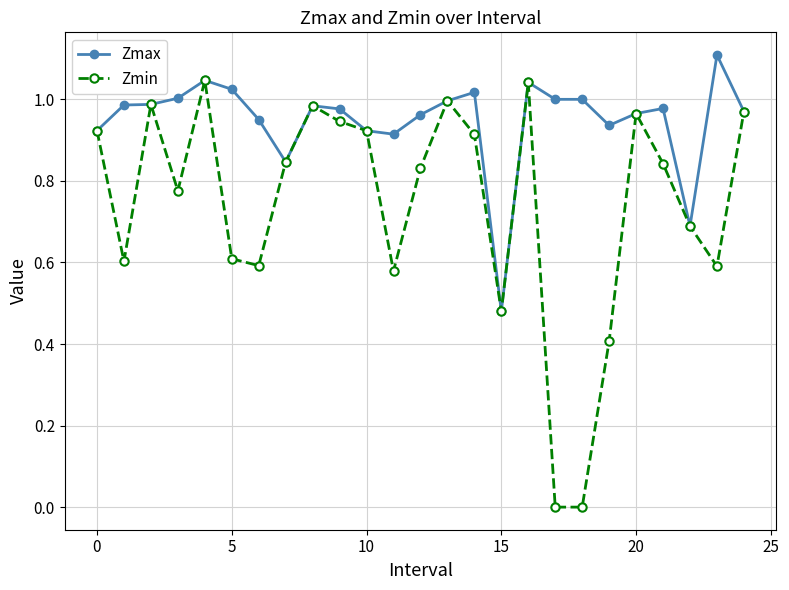

True or false: Zmin has more than 2 interior local peaks.

True